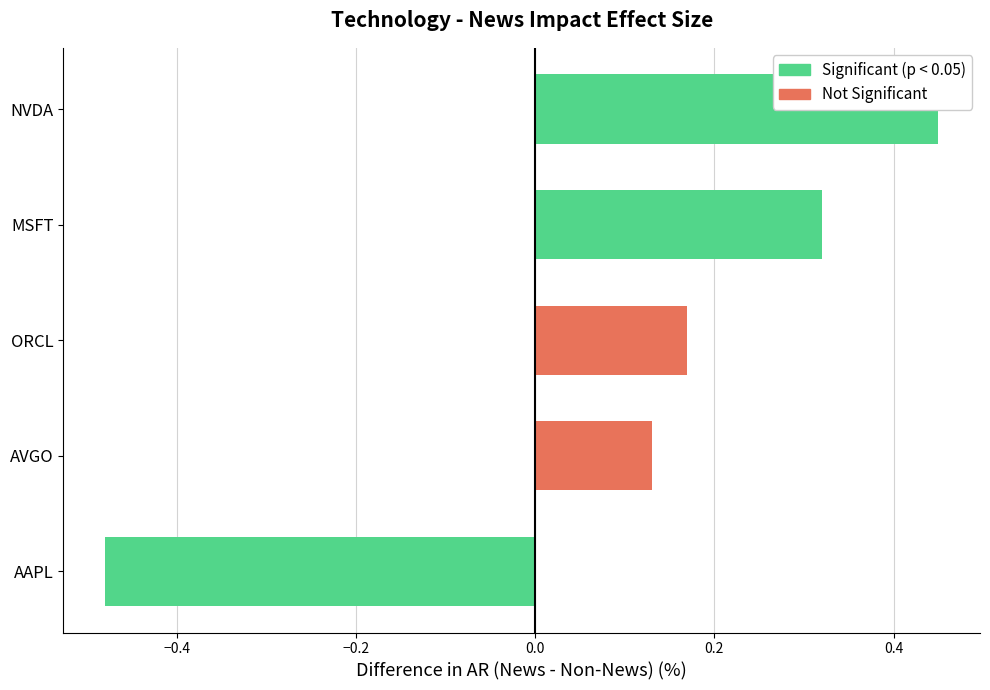

Are the bars grouped side by side (vs. stacked)?

Yes